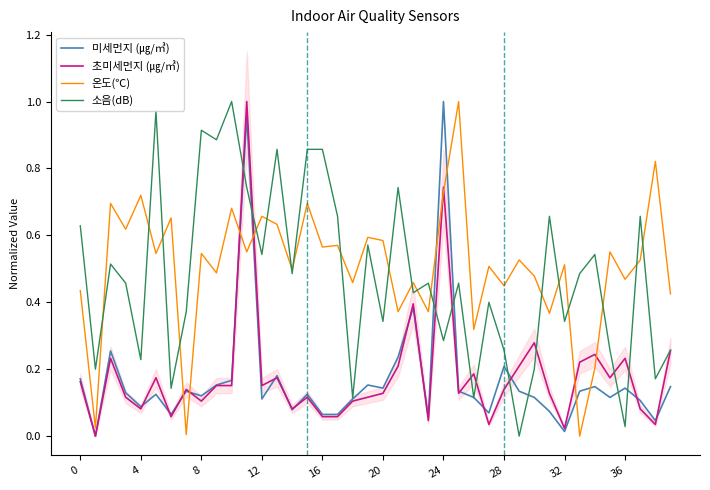

What is the total value across all series at 13?

1.8